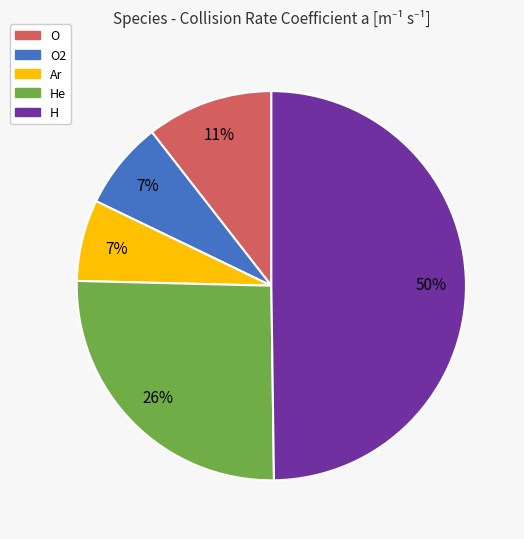

Combined, do O and O2 account for over 50%?

No